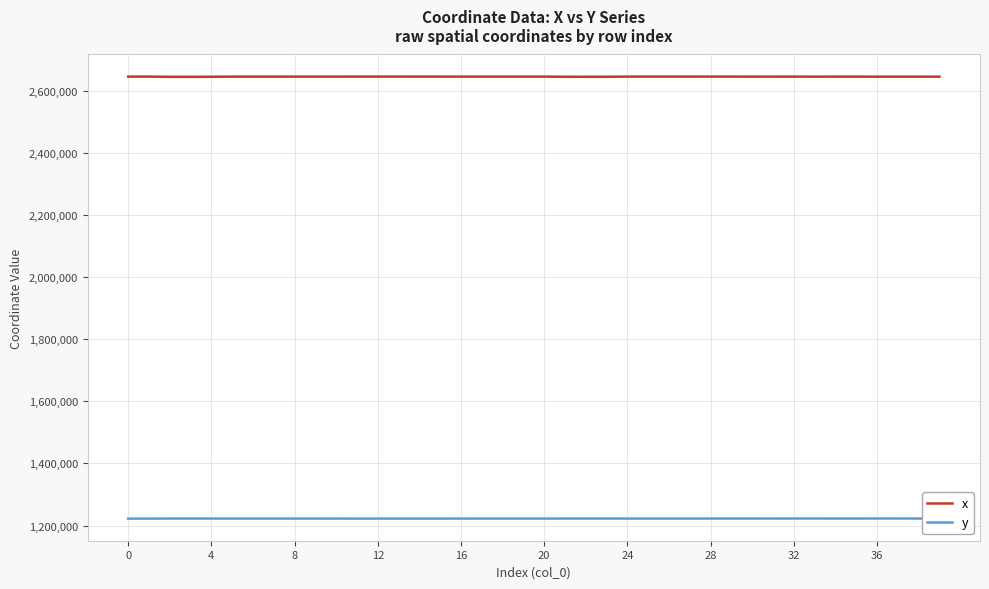

Rank the series by their average value, from highest to lowest.

x, y